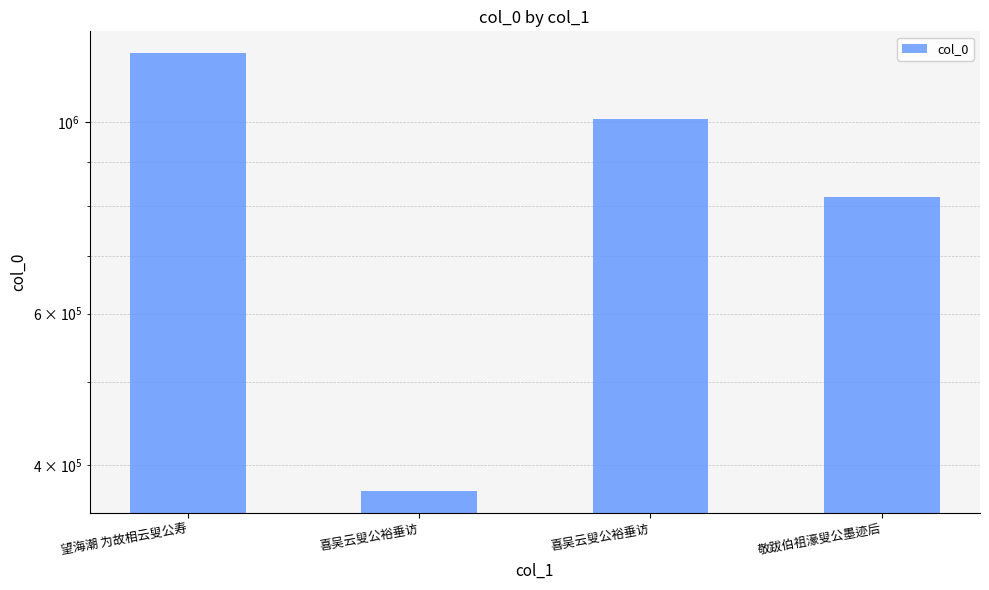

What is the change in value from 望海潮 为故相云叟公寿 to 喜吴云叟公裕垂访?

-829329